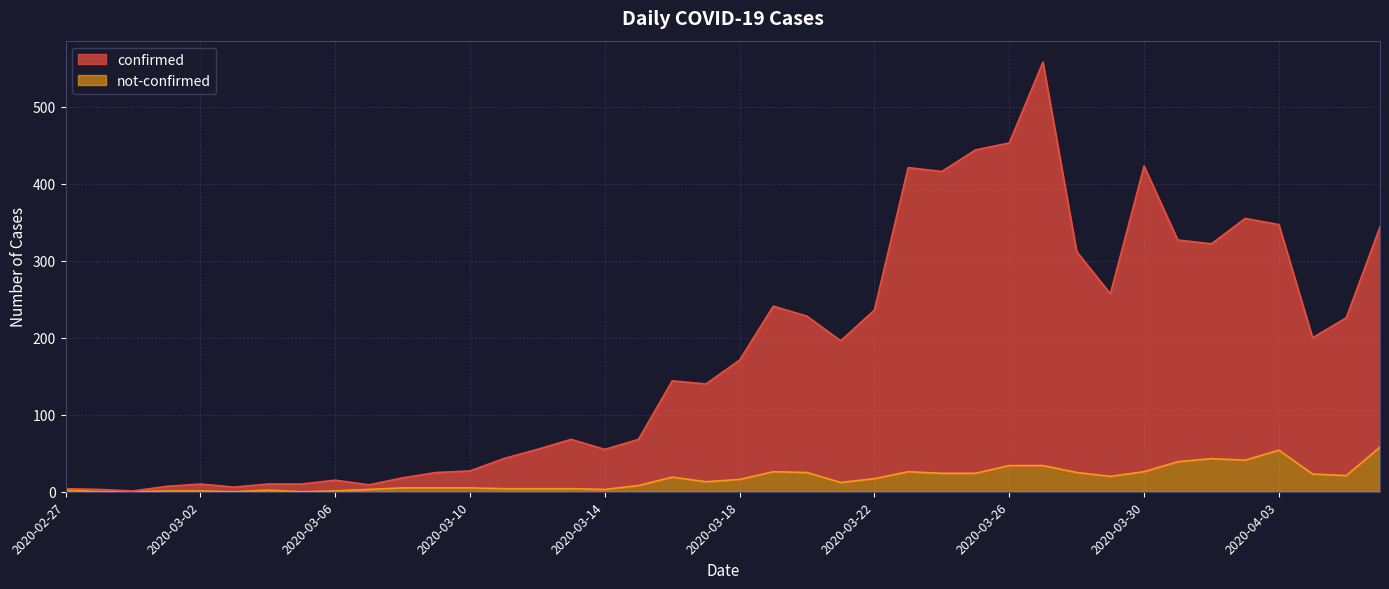

What are all the series names shown in the legend?

confirmed, not-confirmed